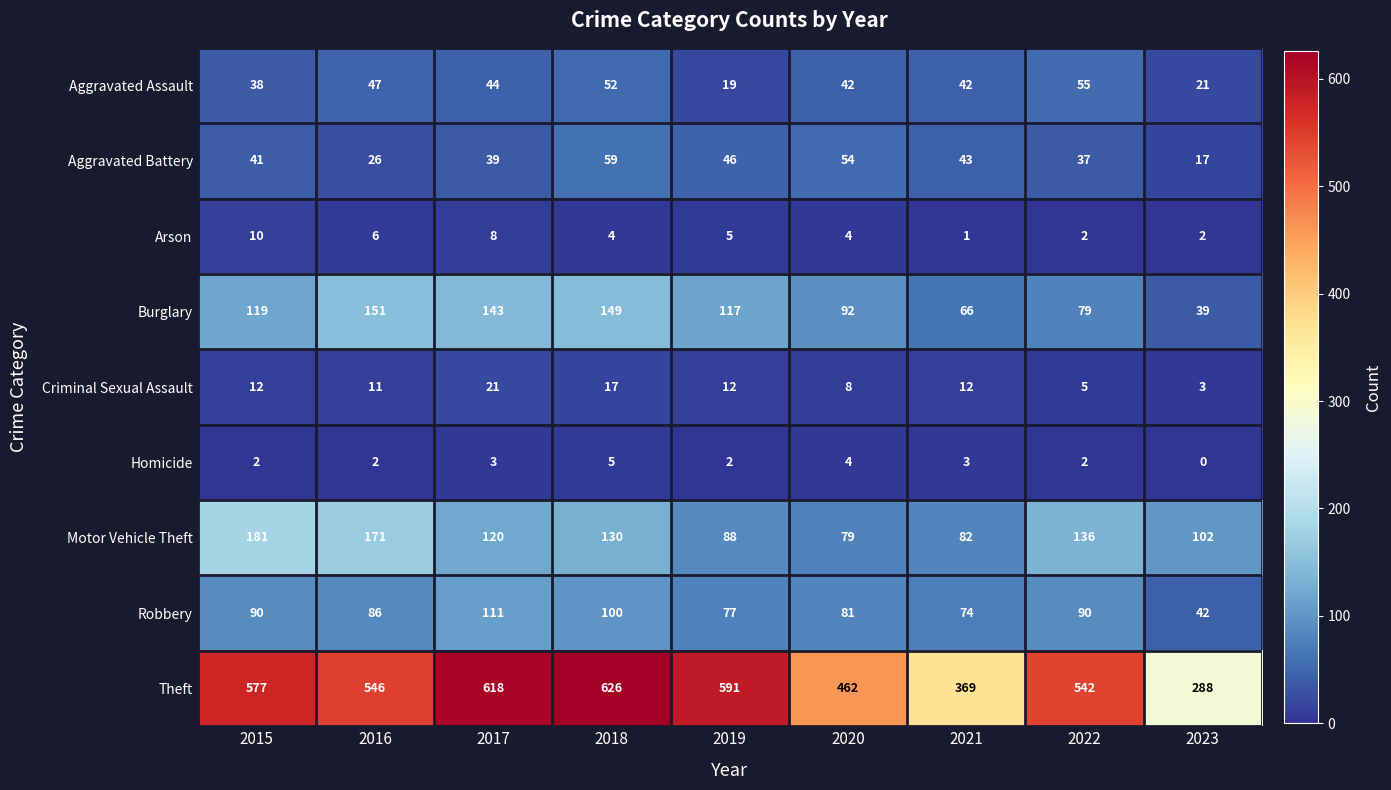

Which label corresponds to the smallest value in the chart?

2023